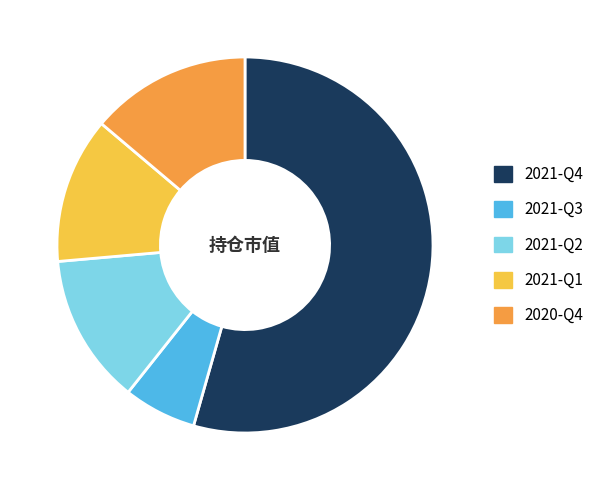

What is the largest slice in the pie chart?

2021-Q4